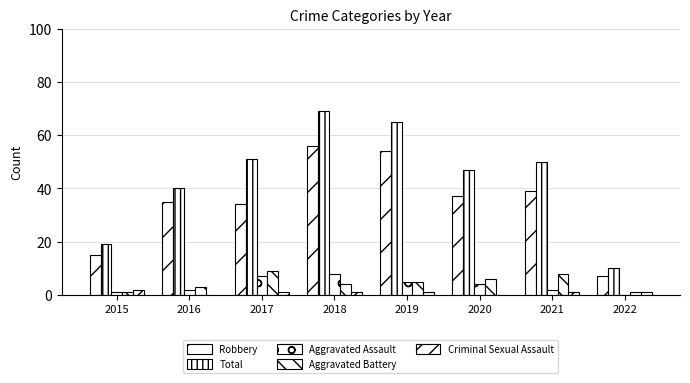

At how many categories does at least one series exceed 25?

6